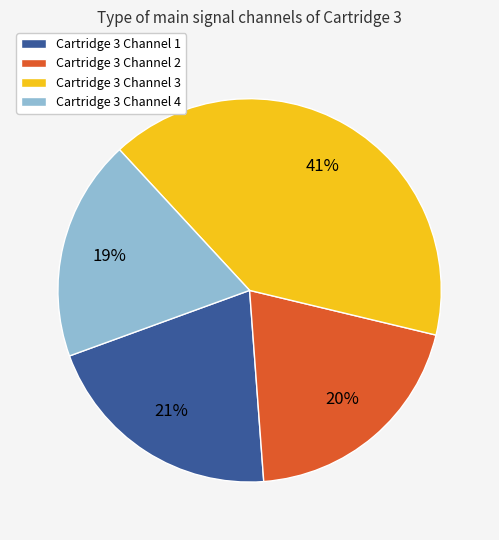

Which slice is the largest?

Cartridge 3 Channel 3